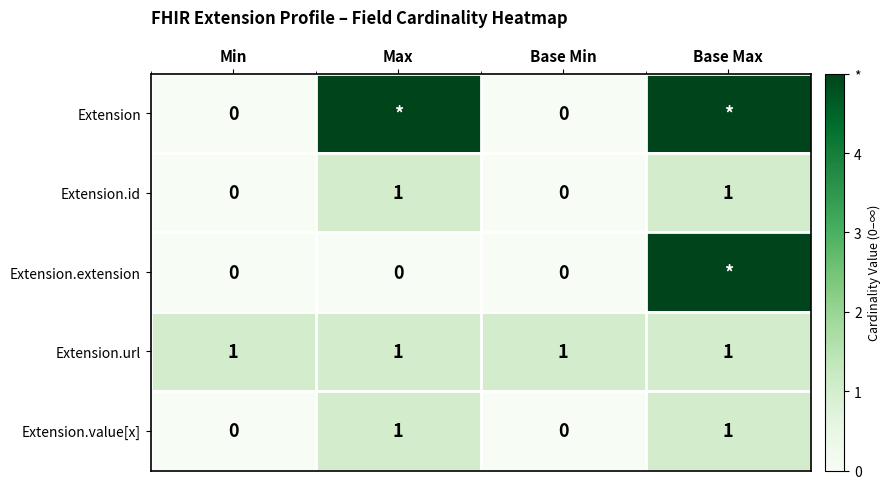

How many Extension.id values are between 0 and 1?

4